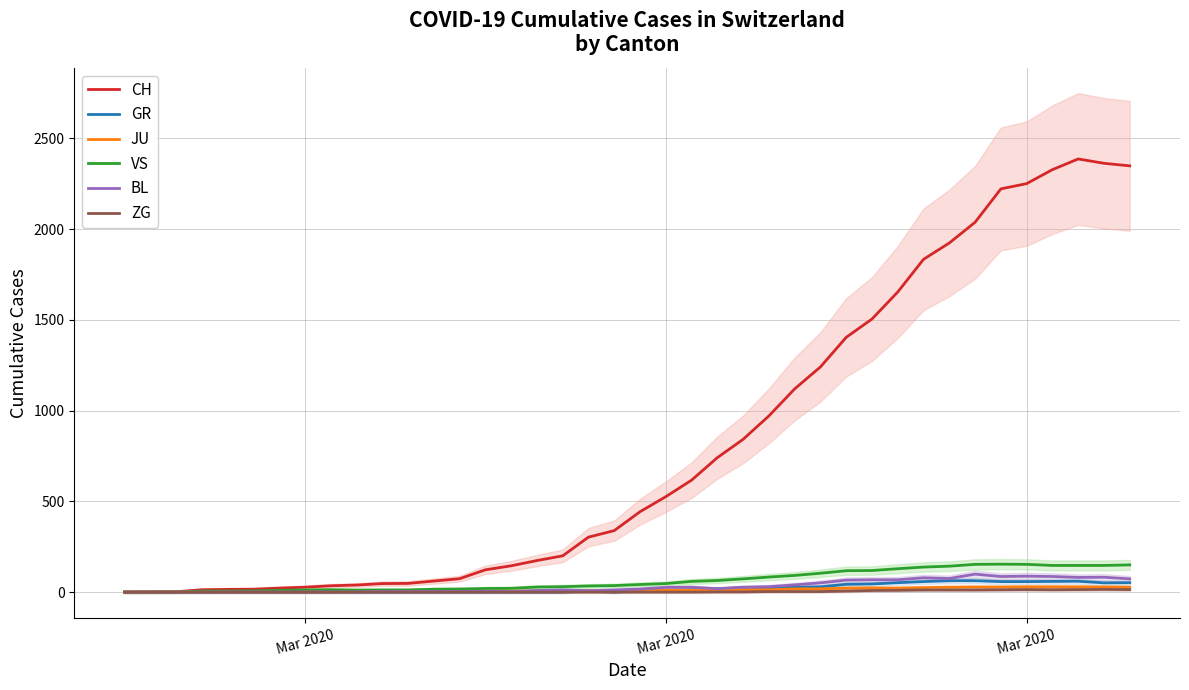

Does the chart display data point markers on the line(s)?

No